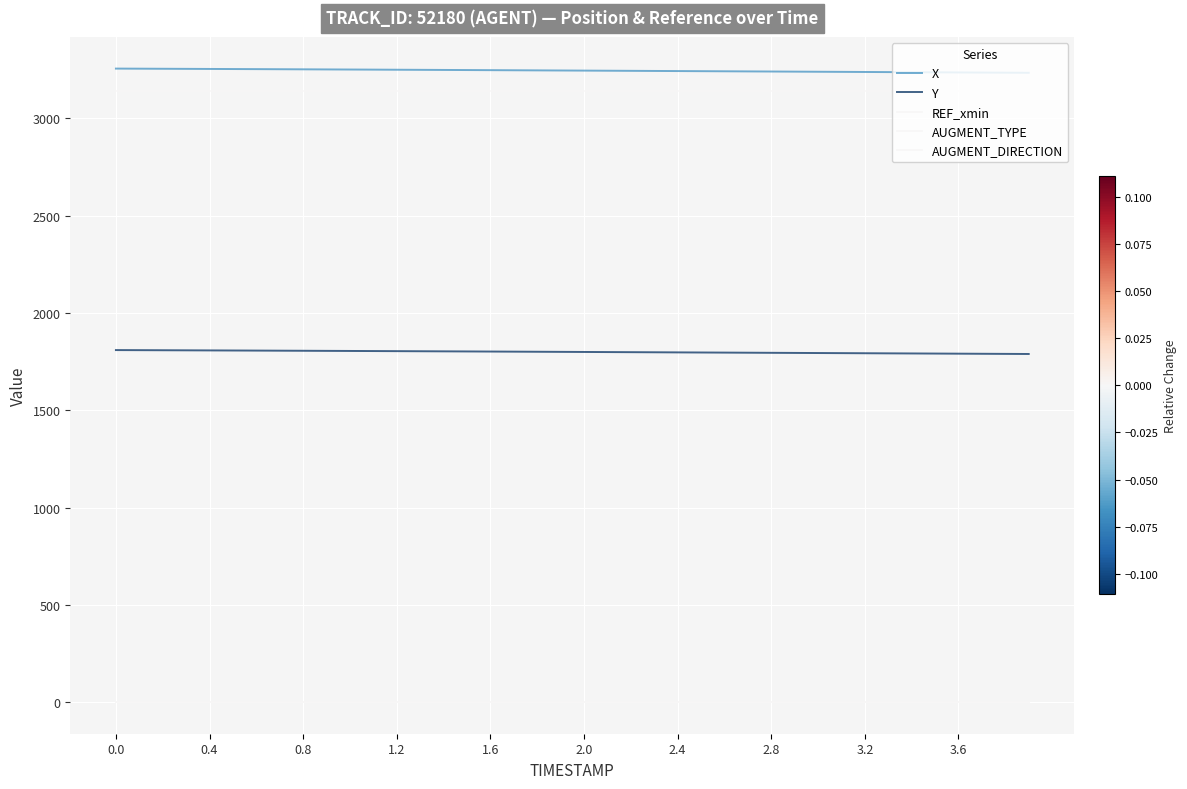

True or false: REF_xmin and AUGMENT_TYPE intersect in this chart.

False